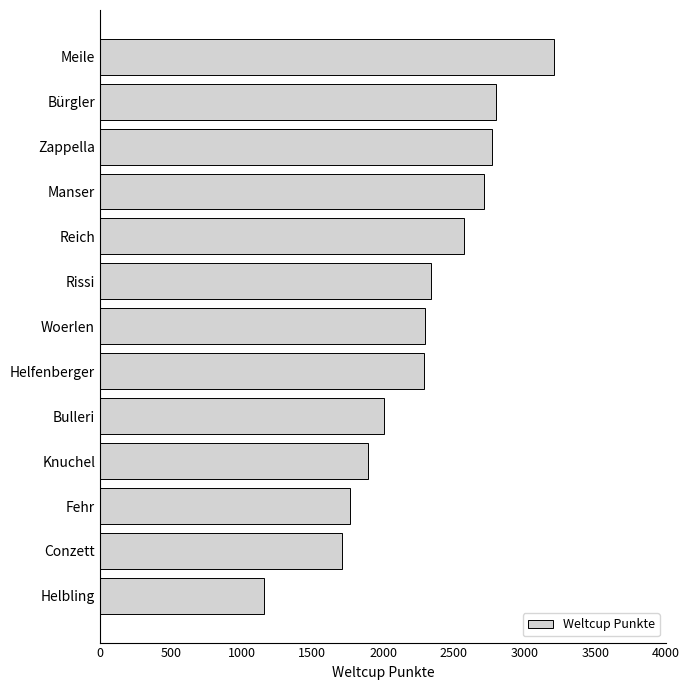

What is the difference between the maximum and minimum values?

2052